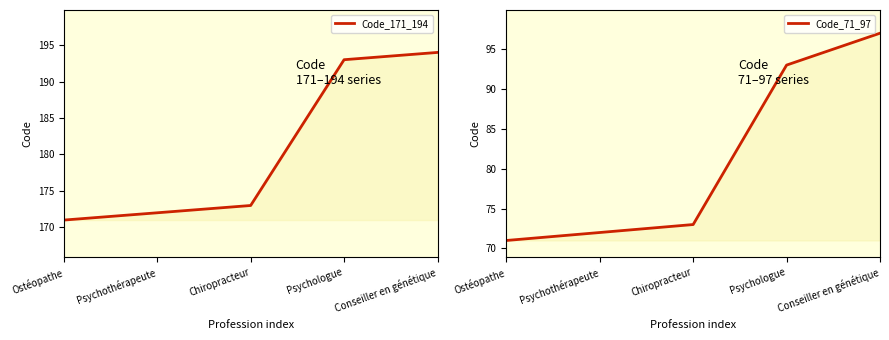

Does the chart have visible grid lines?

No